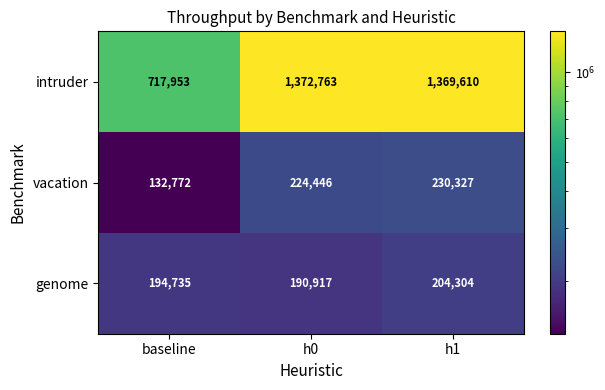

The genome series shows 66351 at baseline. True or false?

False